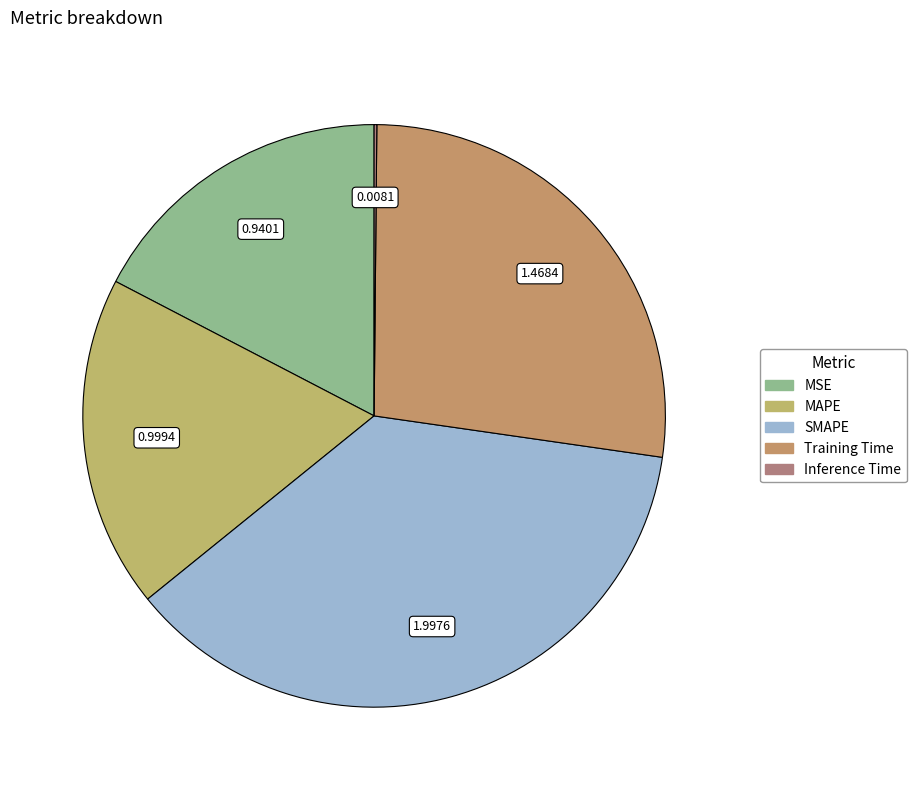

Combined, what portion of the pie is SMAPE and MSE?

54.3%